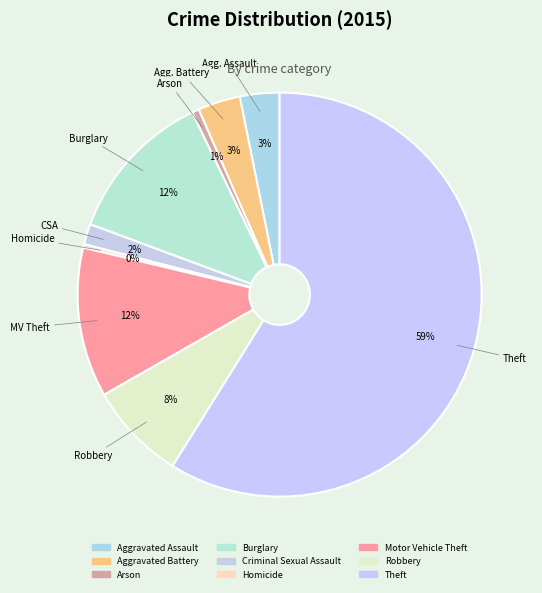

Which slice is the smallest?

Homicide